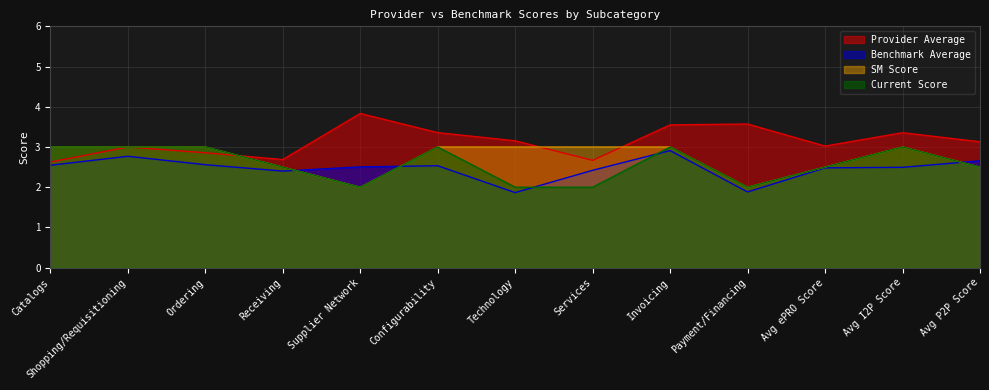

What is the smallest value displayed?

1.9